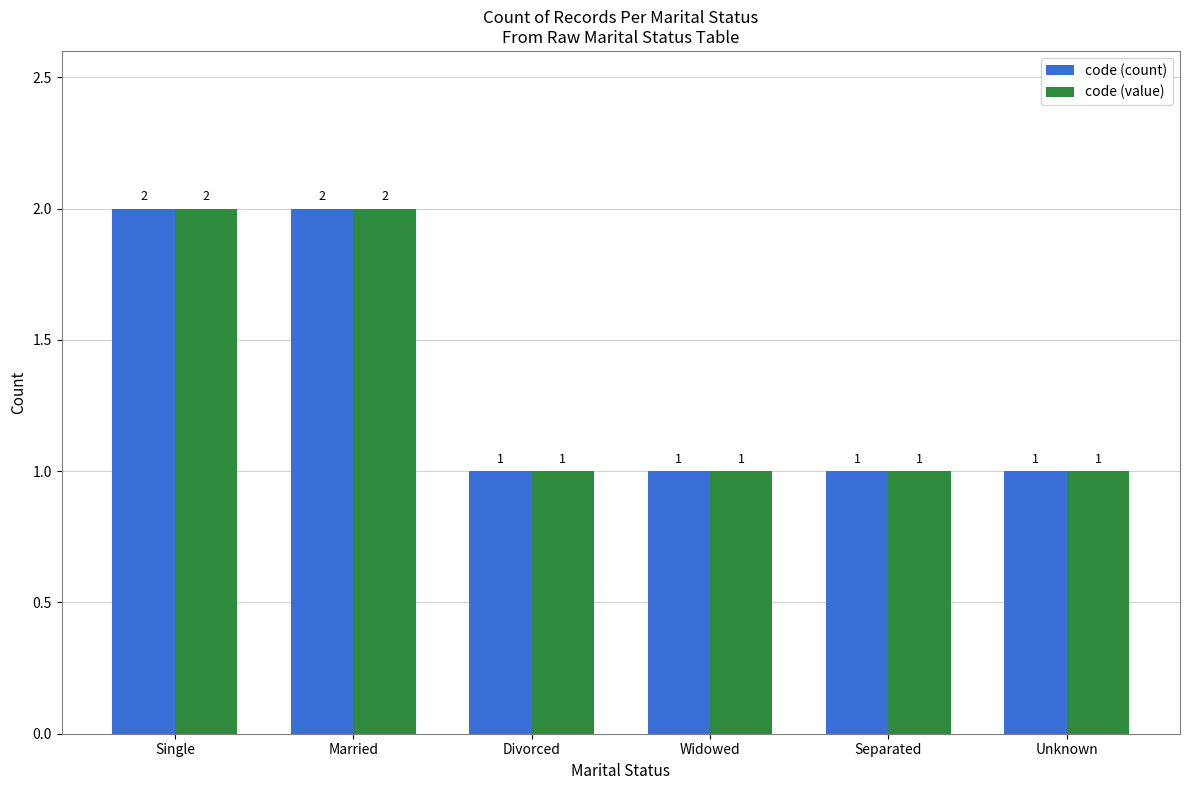

What is the highest value of the code (value) series?

2